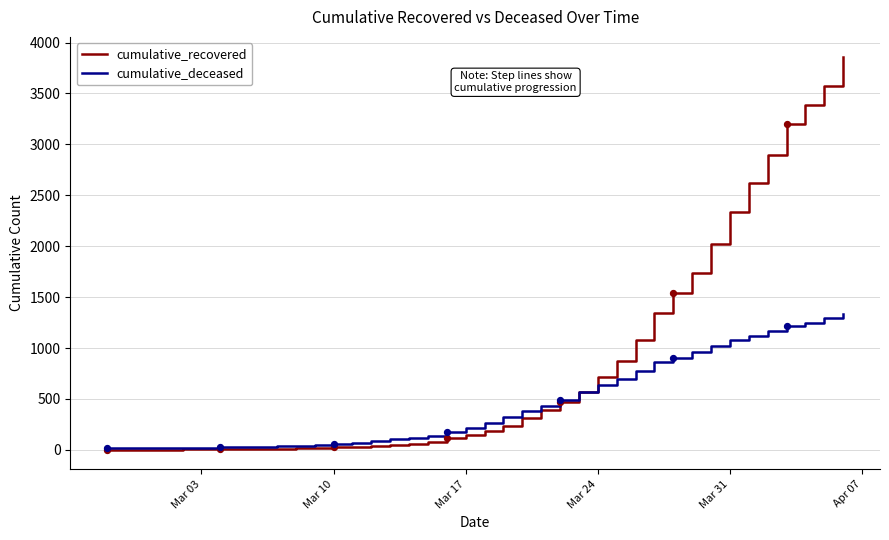

Which series has the largest range (max minus min)?

cumulative_recovered